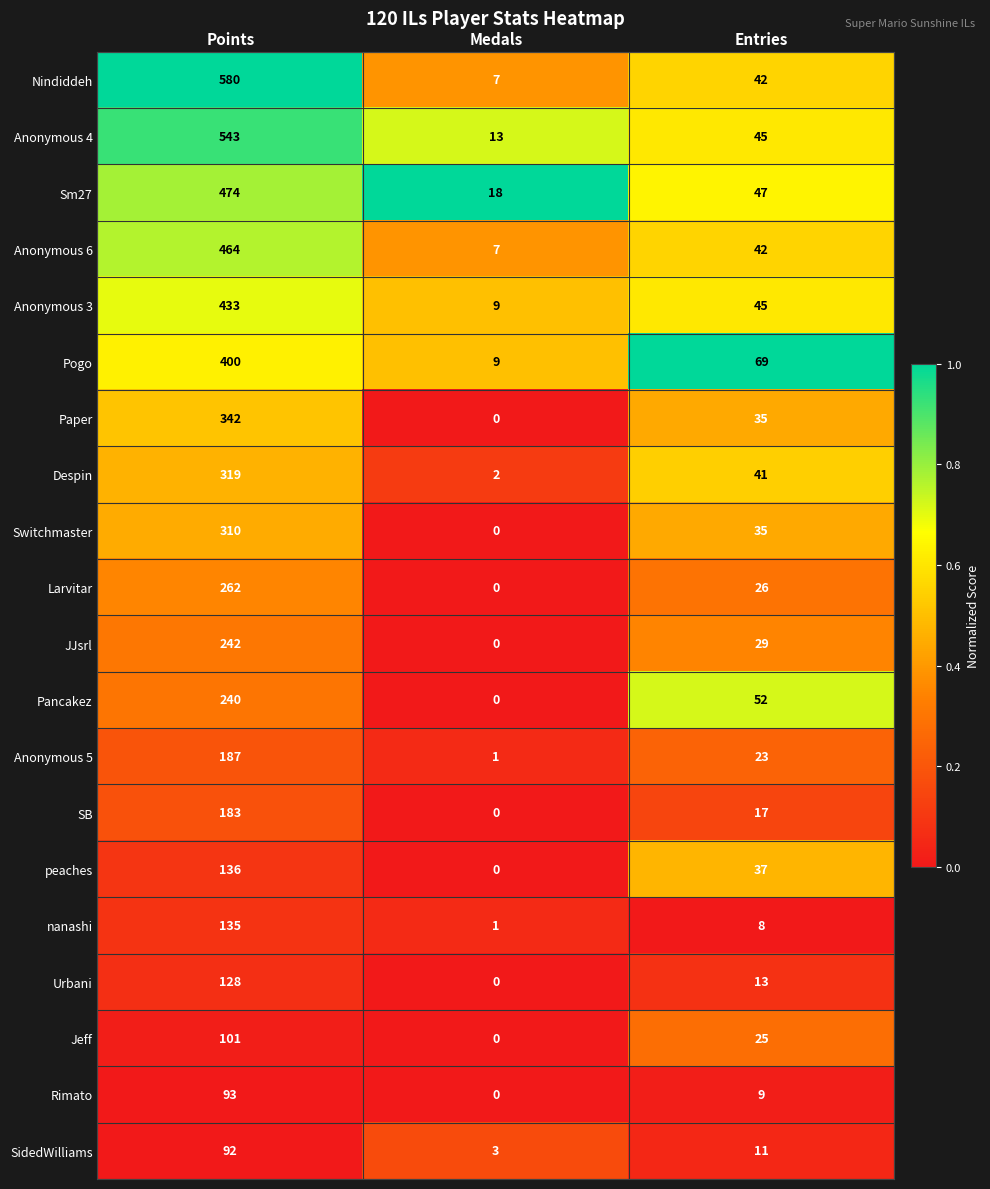

How many values in Larvitar are above zero?

2